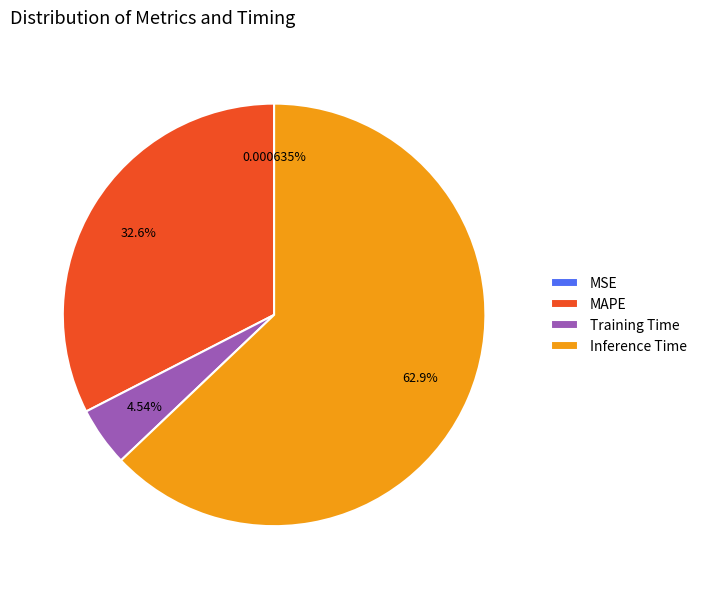

What is the largest slice in the pie chart?

Inference Time